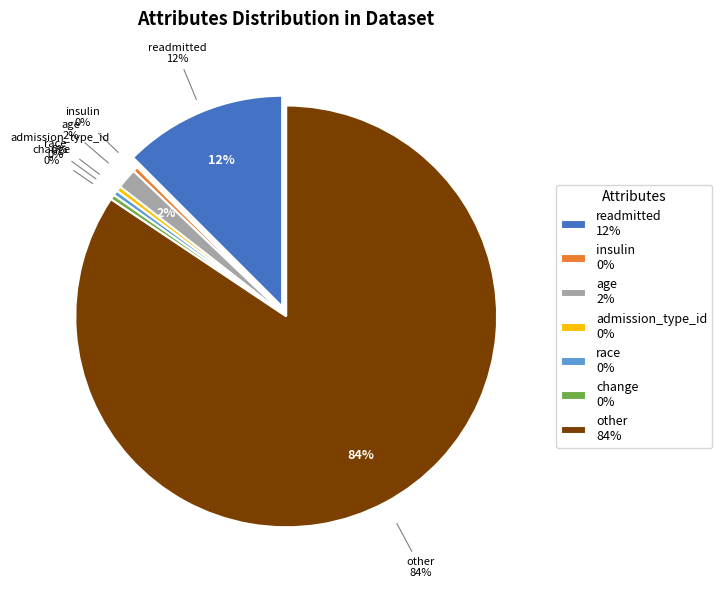

Which slice is the smallest?

insulin